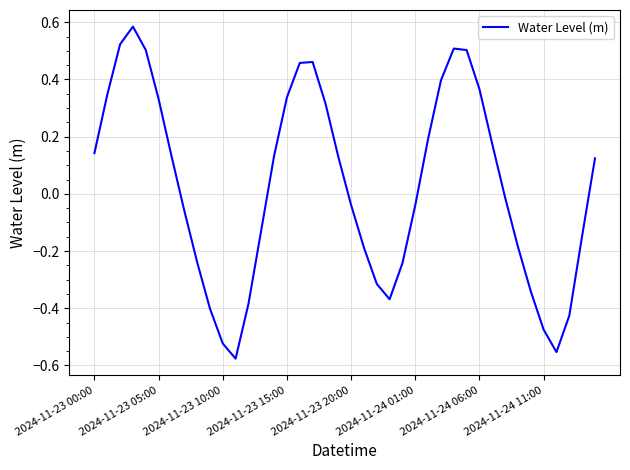

What is the difference between the maximum and minimum values?

1.2